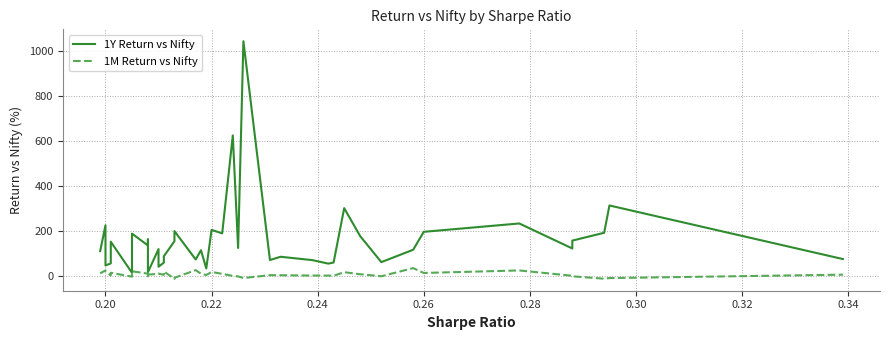

How many interior local peaks does the 1M Return vs Nifty series have?

11